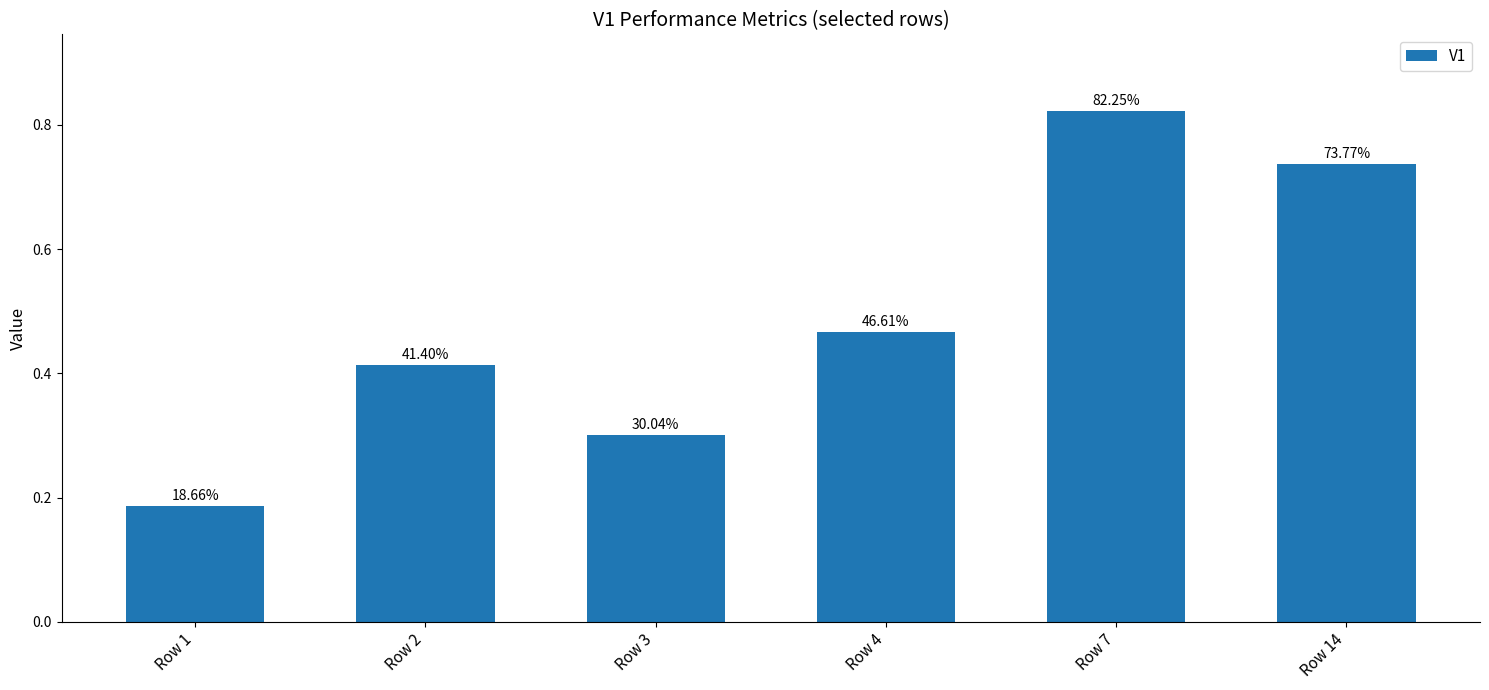

Rank the categories by value from highest to lowest.

Row 7, Row 14, Row 4, Row 2, Row 3, Row 1